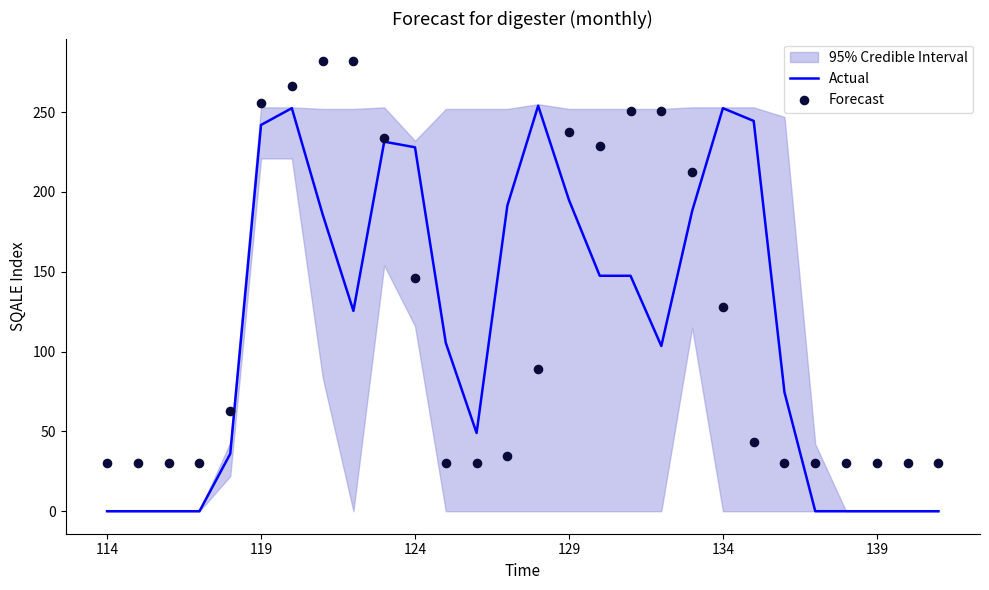

The Actual series shows 228.0 at 124. True or false?

True